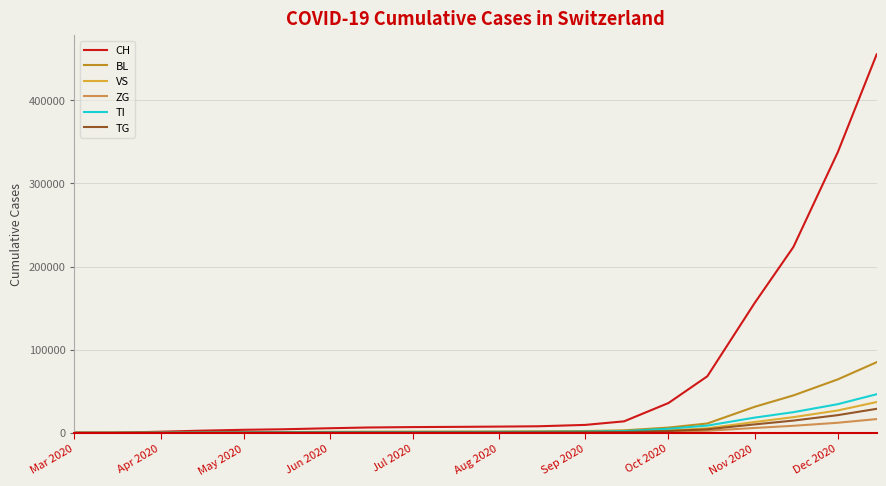

What is the greatest value displayed?

455386